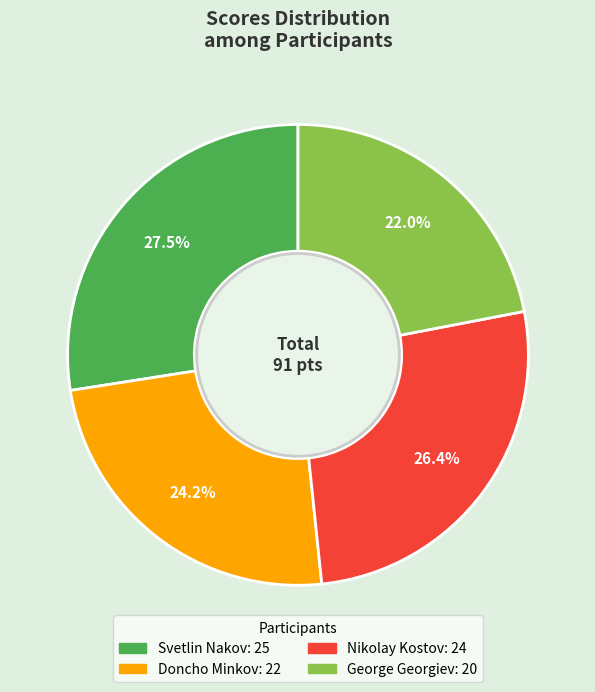

Count the number of slices in the pie.

4